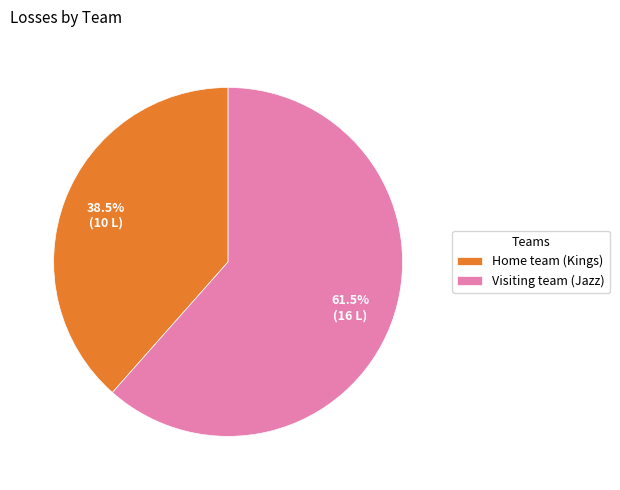

To the nearest percent, what is the difference between the largest and smallest slice percentages?

23%